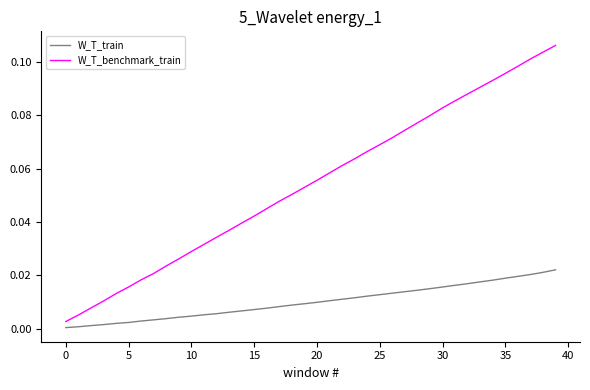

Which series has the largest total across all categories?

W_T_benchmark_train